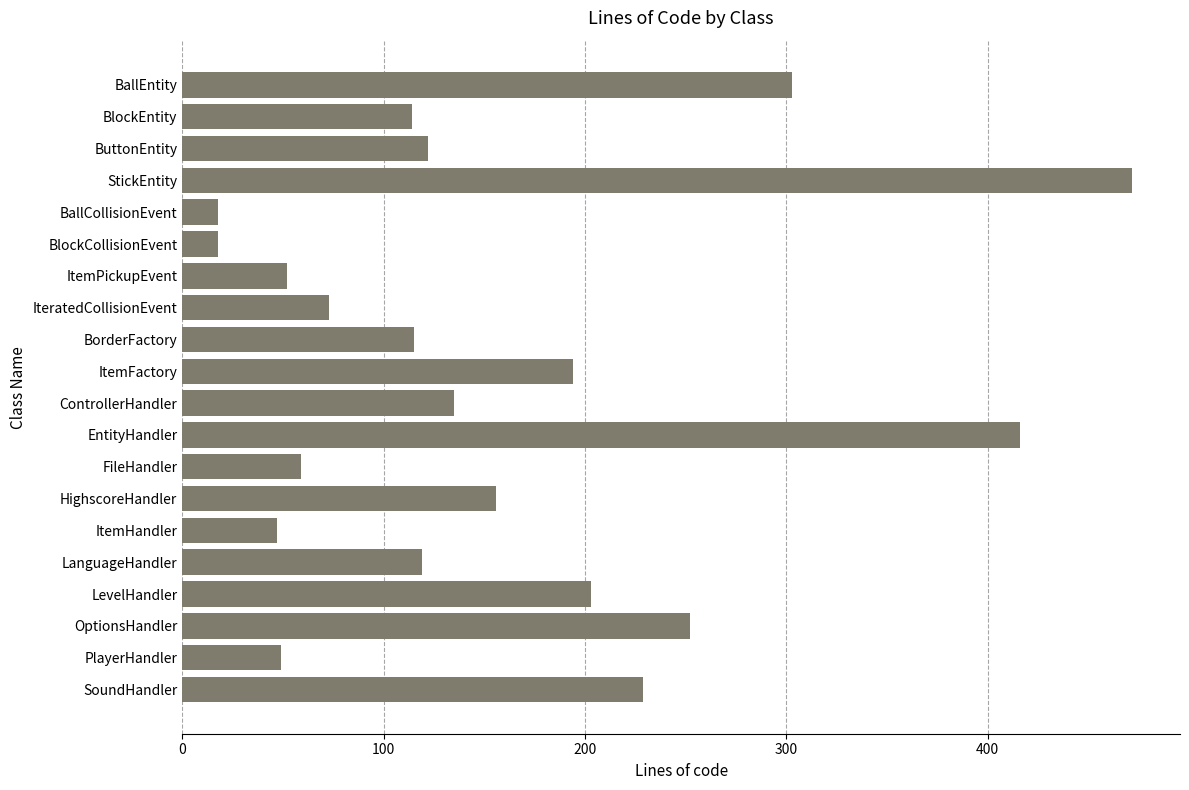

The chart shows a value of 55 at SoundHandler. True or false?

False